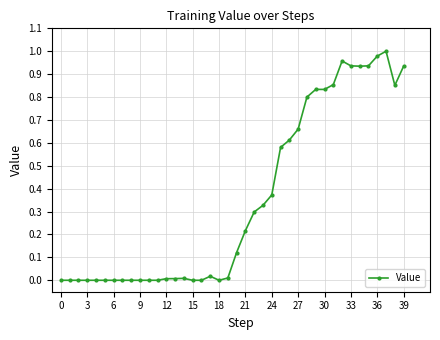

What is the sum of all values?

14.1